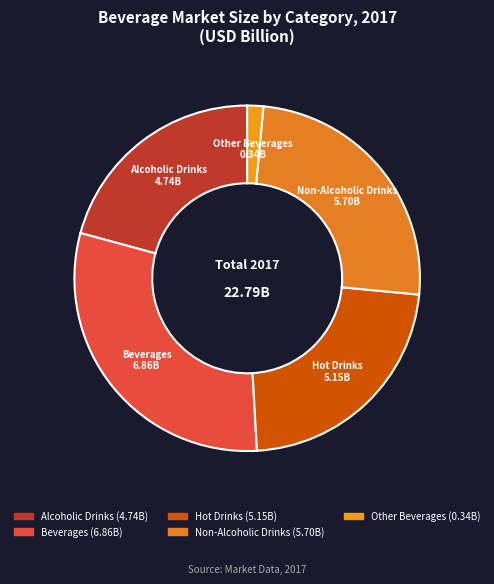

How many slices are in this pie chart?

5